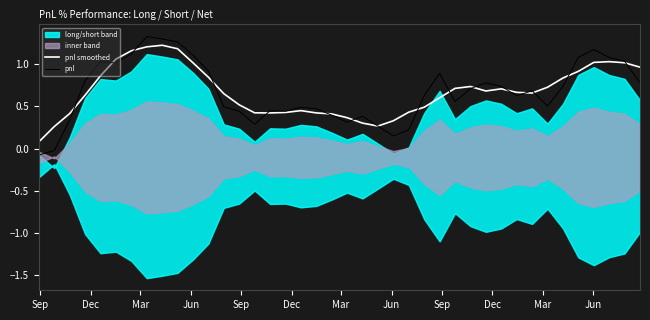

After their last crossing, which series has the higher values: pnl or pnl smoothed?

pnl smoothed